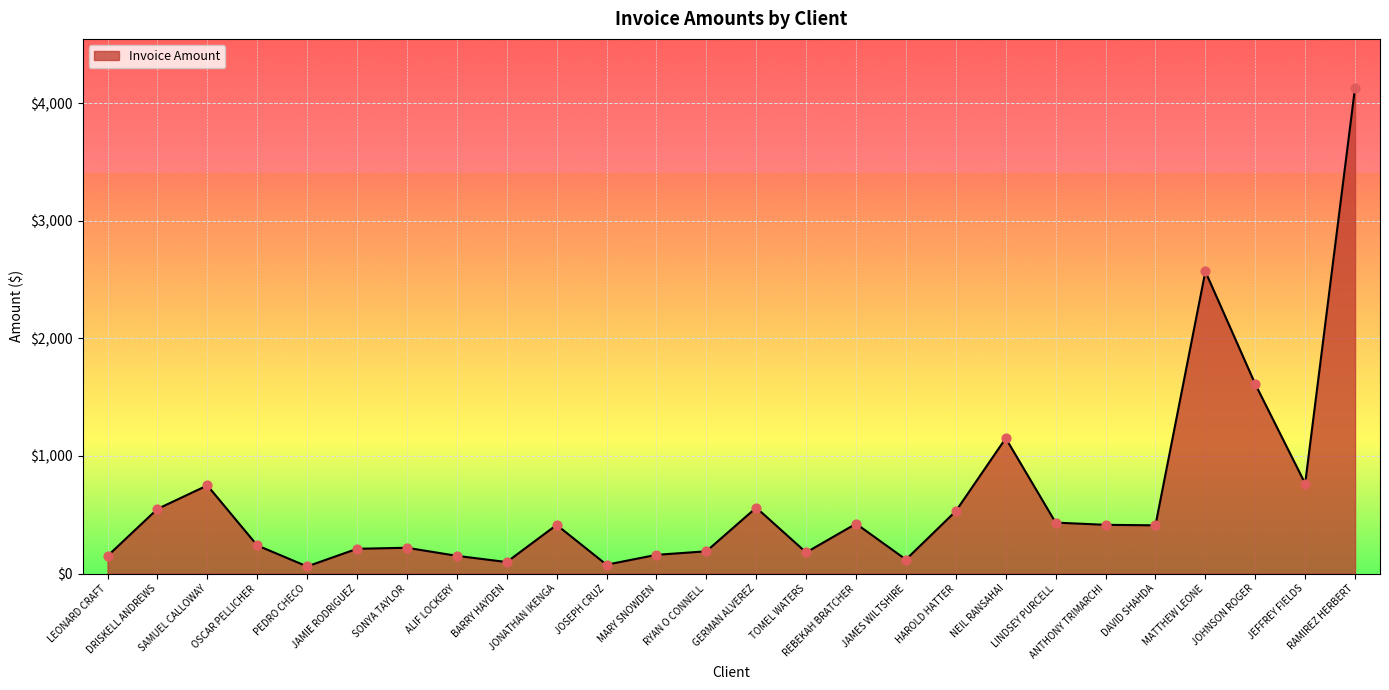

What is the change in value from SONYA TAYLOR to HAROLD HATTER?

+311.5